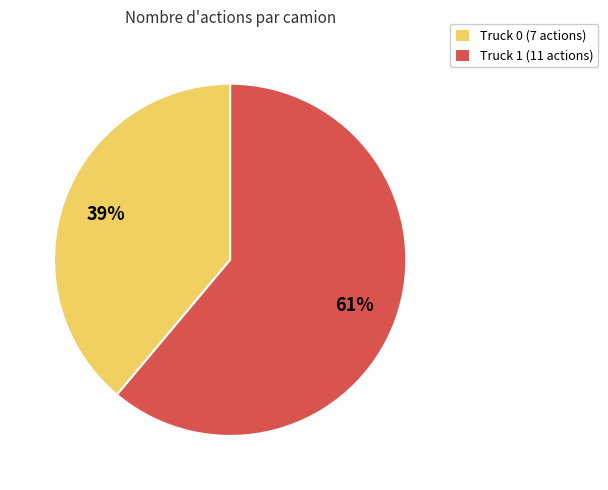

How many slices are in this pie chart?

2